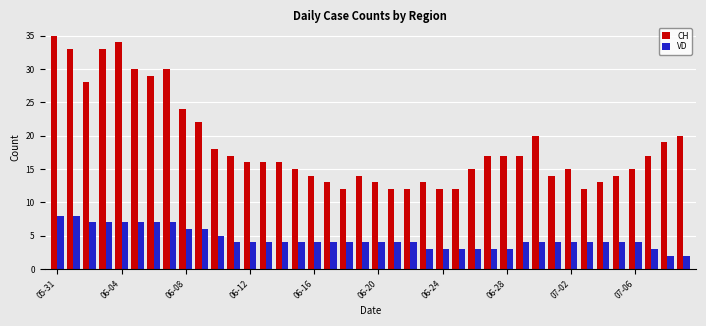

How many groups of bars are there?

40